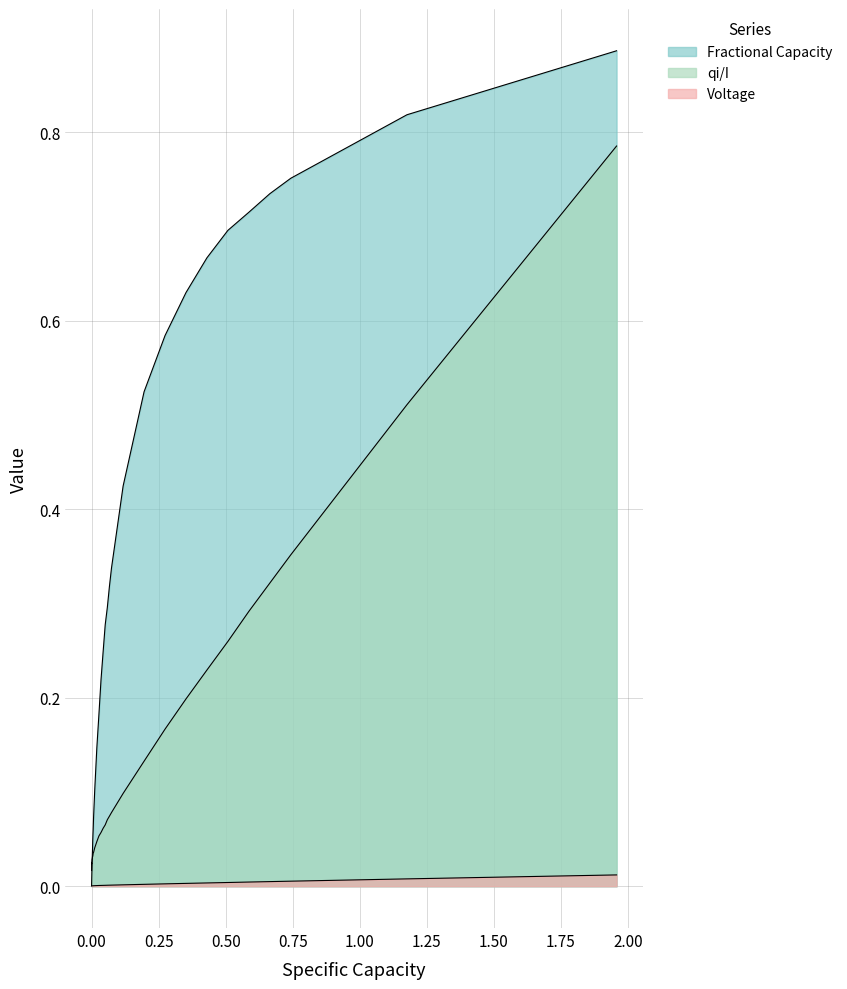

Does the chart display data point markers on the line(s)?

No